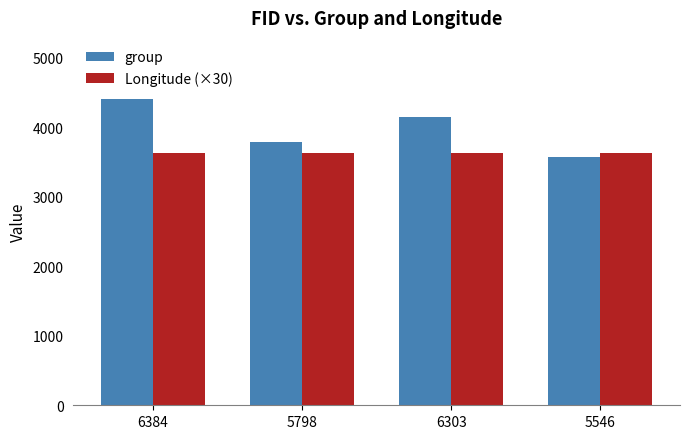

At 6384, list the series in order from smallest to largest.

Longitude (×30), group